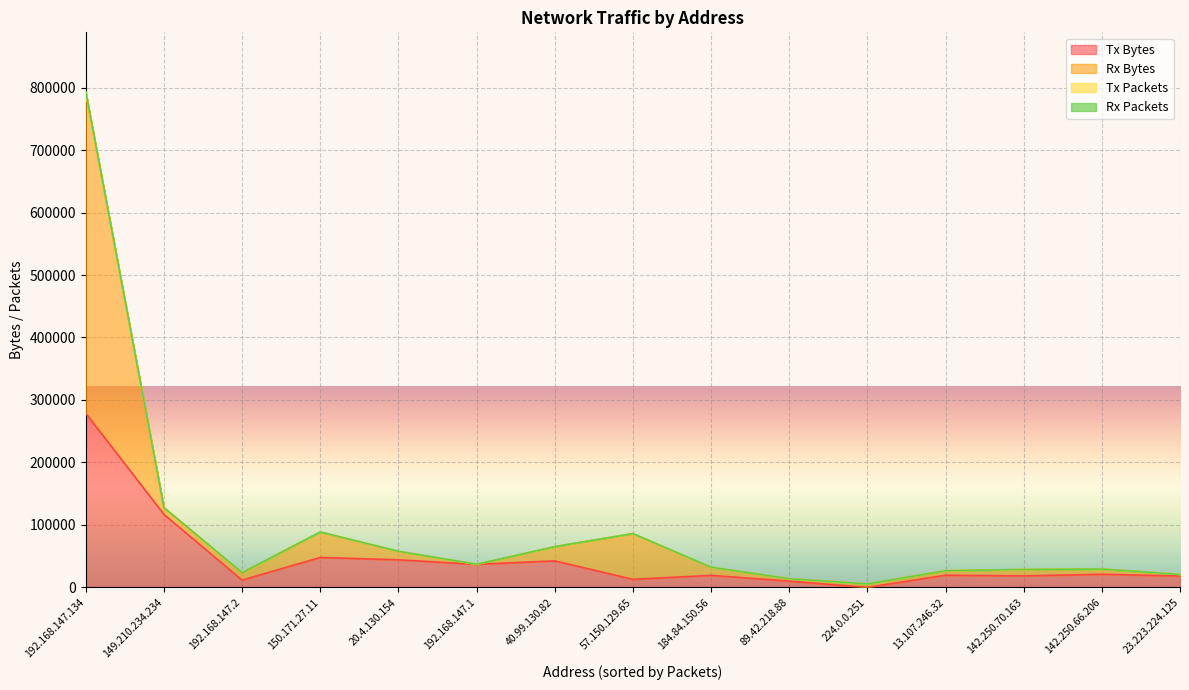

What are all the series names shown in the legend?

Tx Bytes, Rx Bytes, Tx Packets, Rx Packets